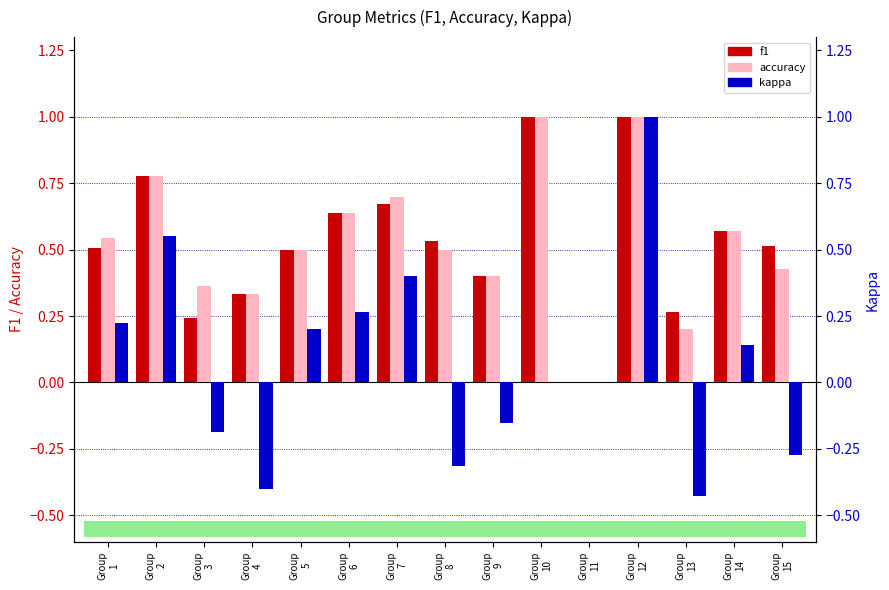

How many groups of bars are there?

15